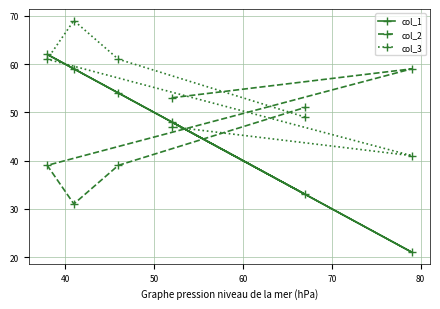

How many lines are shown in the chart?

3